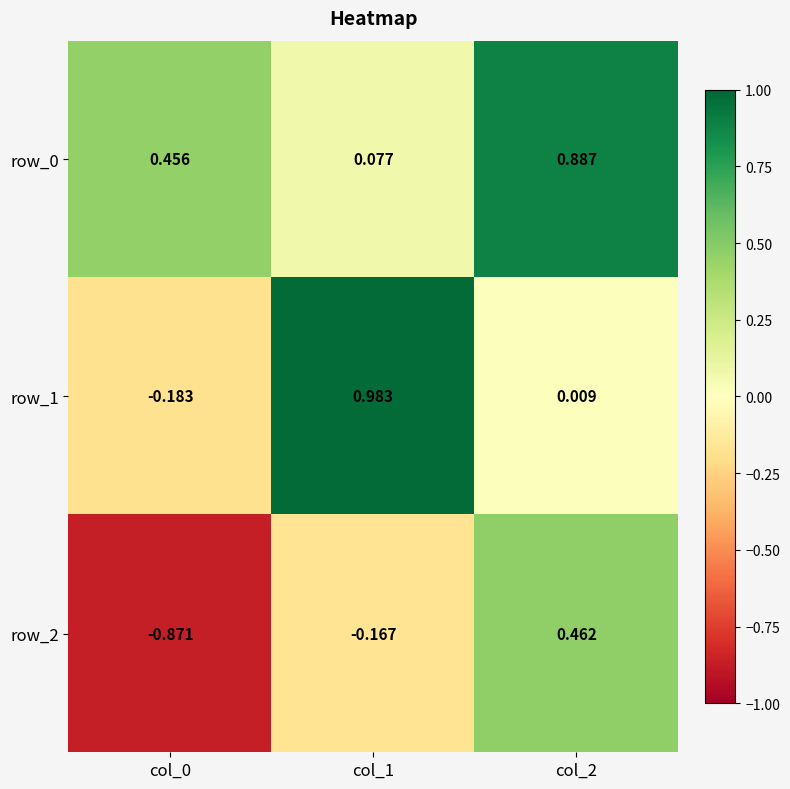

Is the value of row_1 at col_0 greater than the value of row_2 at col_1?

No